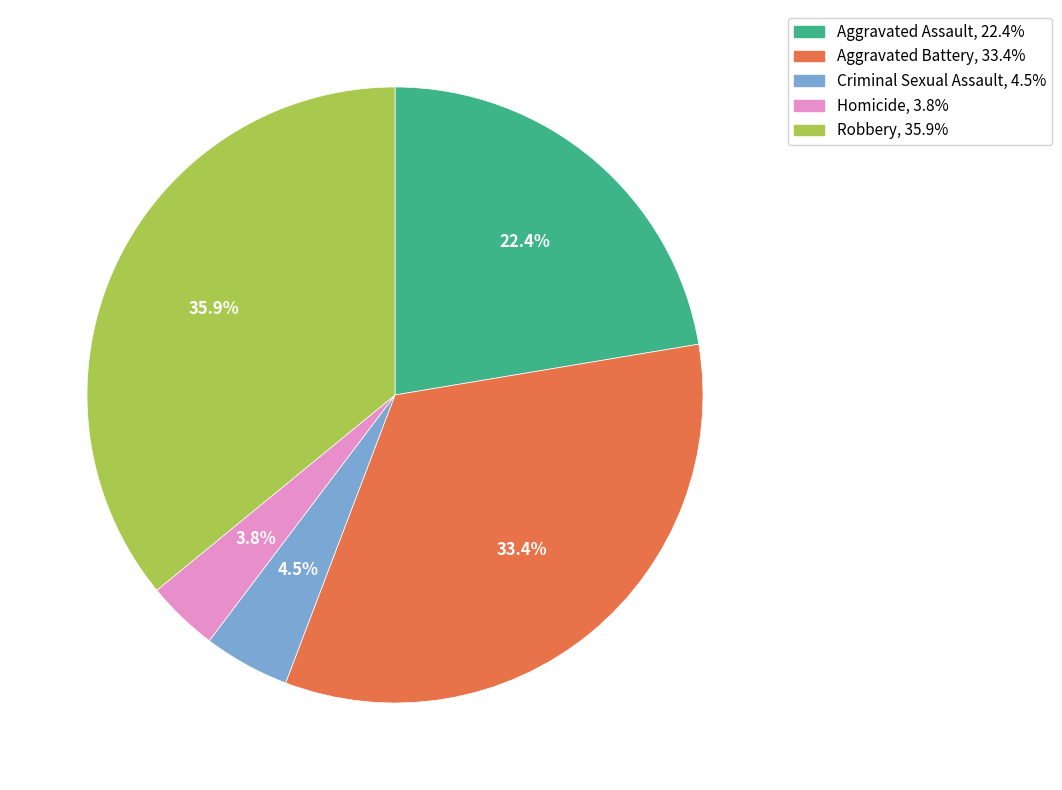

To the nearest percent, what is the difference between the largest and smallest slice percentages?

32%